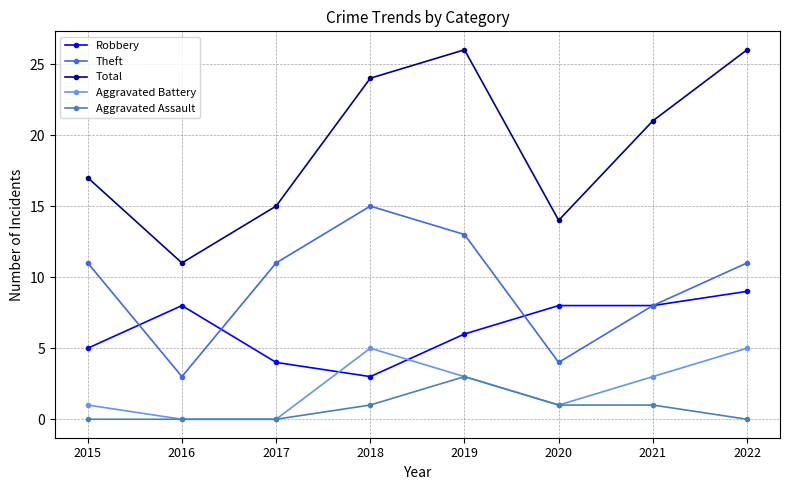

Reading right to left, what are all the values shown in this chart?

Robbery: 9	8	8	6	3	4	8	5
Theft: 11	8	4	13	15	11	3	11
Total: 26	21	14	26	24	15	11	17
Aggravated Battery: 5	3	1	3	5	0	0	1
Aggravated Assault: 0	1	1	3	1	0	0	0